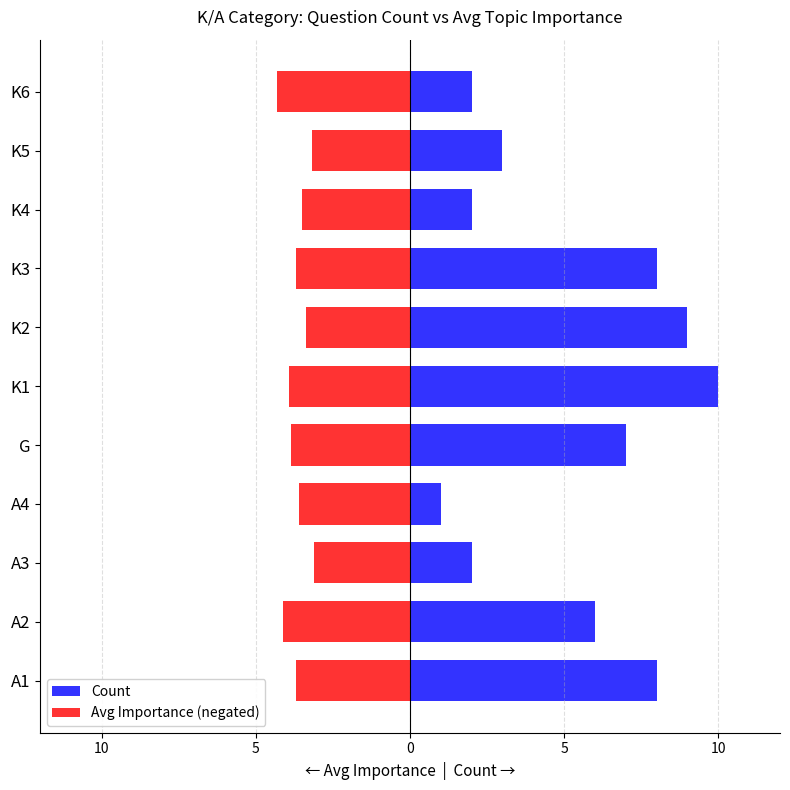

Does the chart contain stacked bars?

No